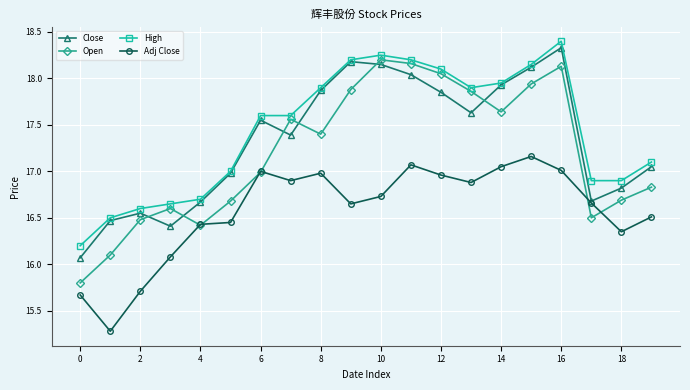

At how many categories does at least one series exceed 15?

20